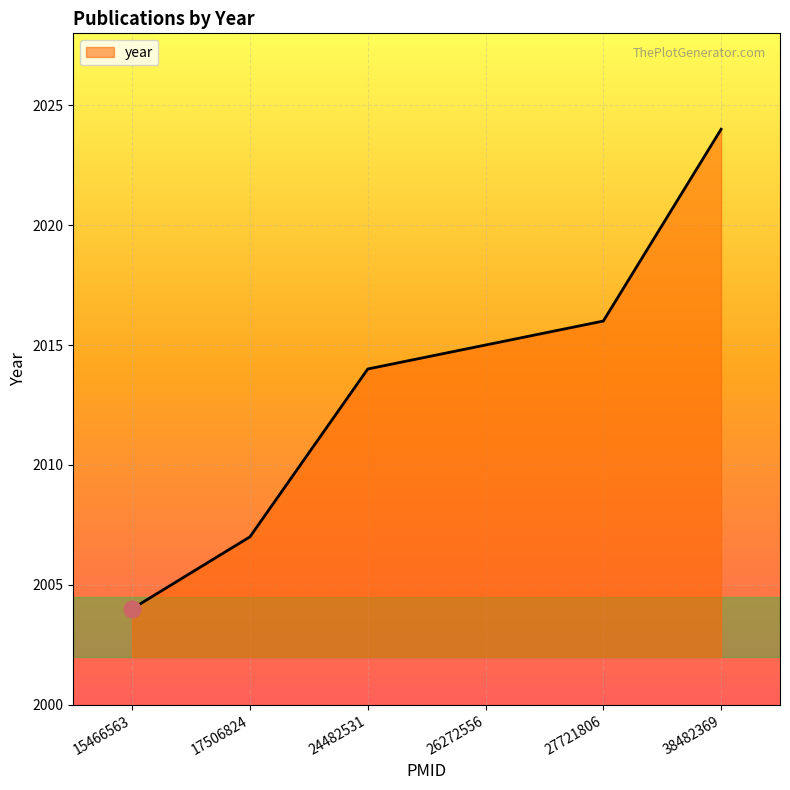

What value does the data have at 15466563, to the nearest 10?

2000